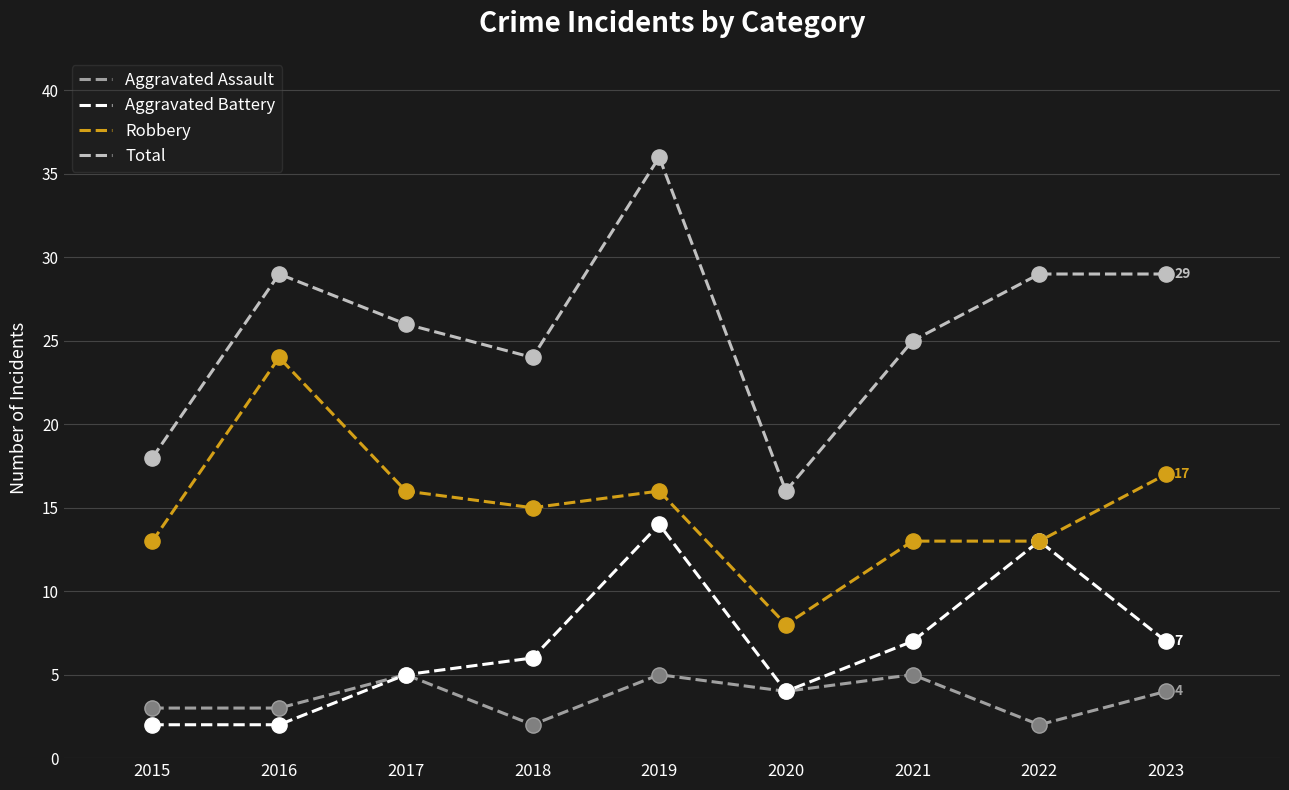

Which series has the largest total across all categories?

Total